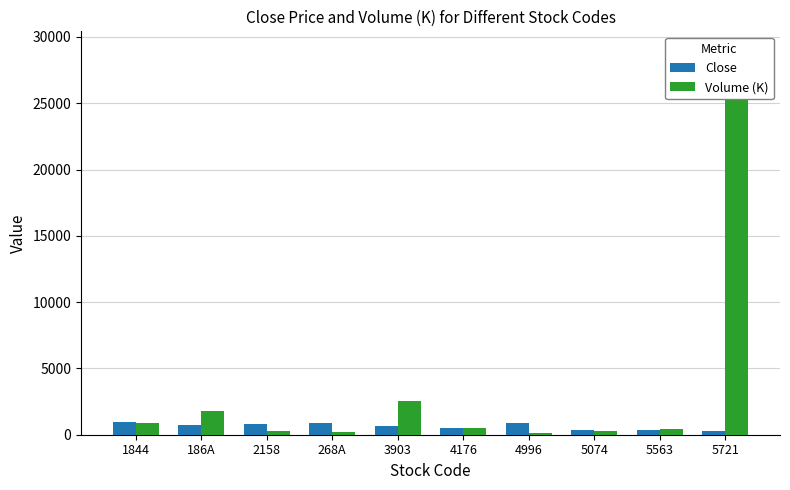

What is the spread (max minus min) of values at 4176?

15.4